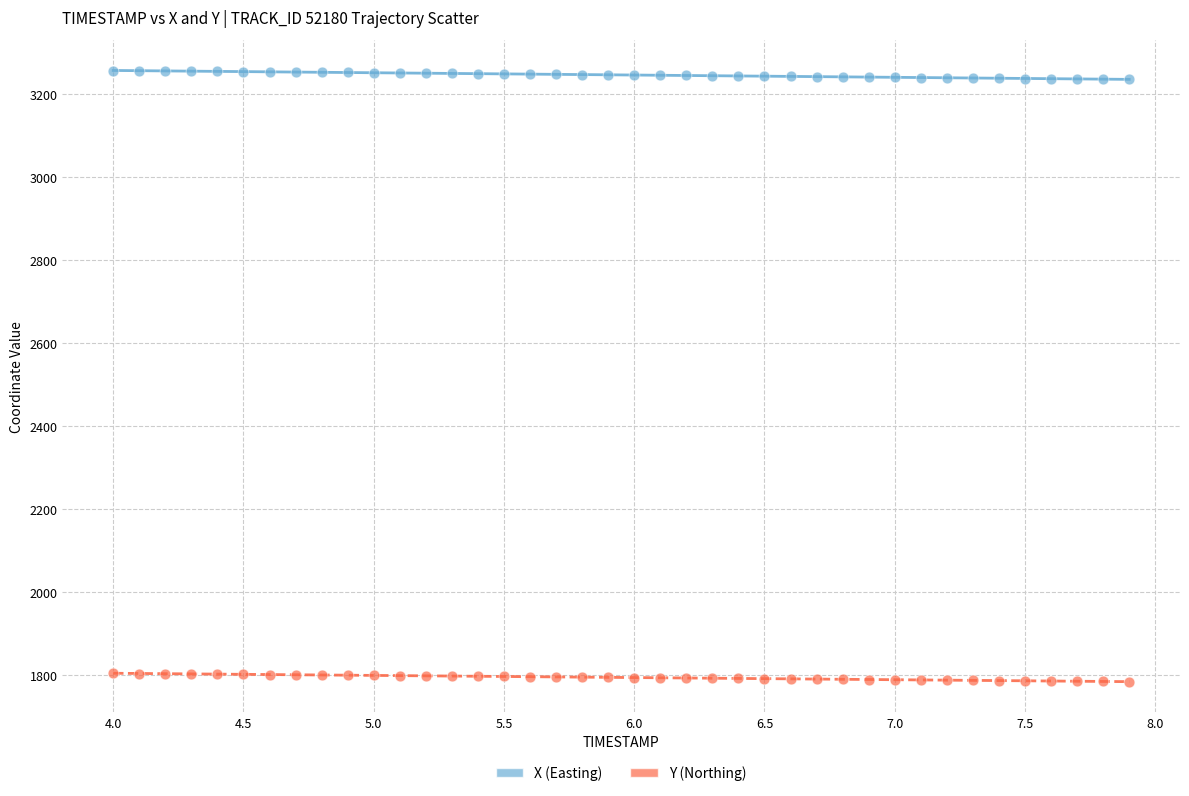

What are all the series names shown in the legend?

X (Easting), Y (Northing)